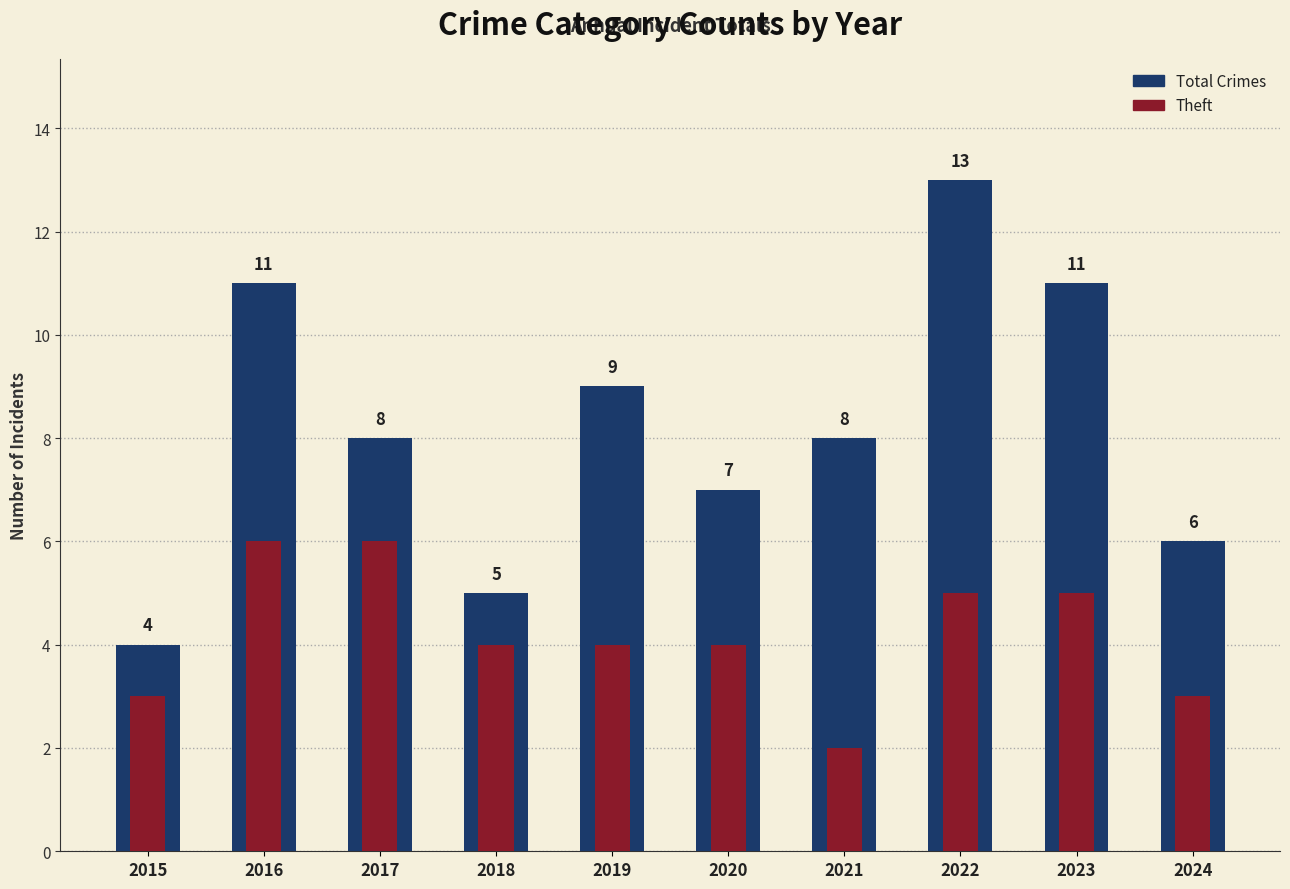

The Theft series shows 2 at 2016. True or false?

False